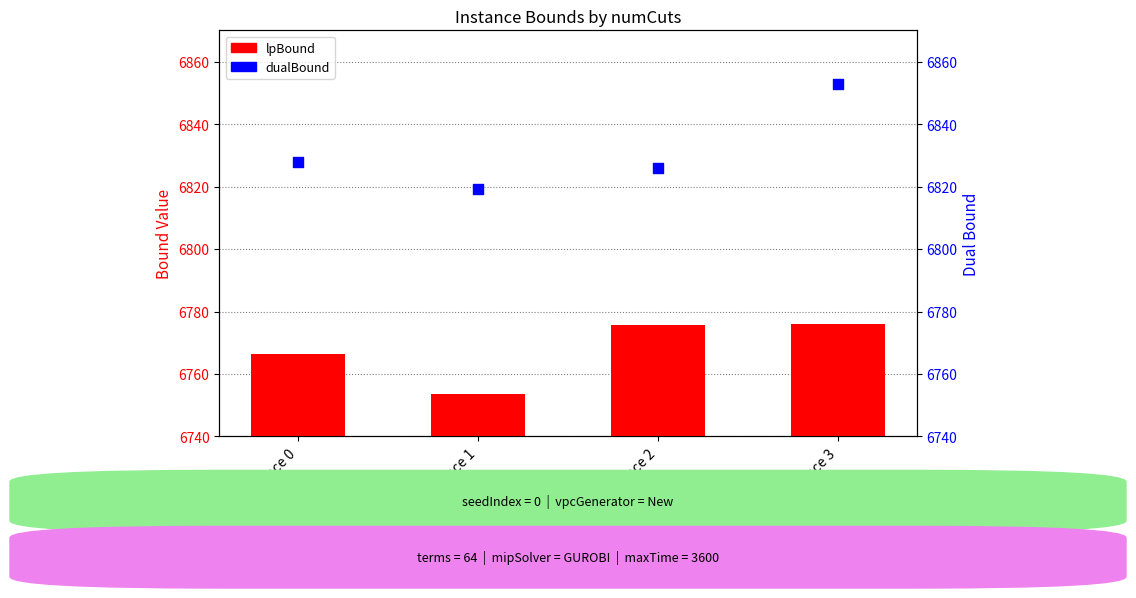

Which series contains the highest Y value?

dualBound